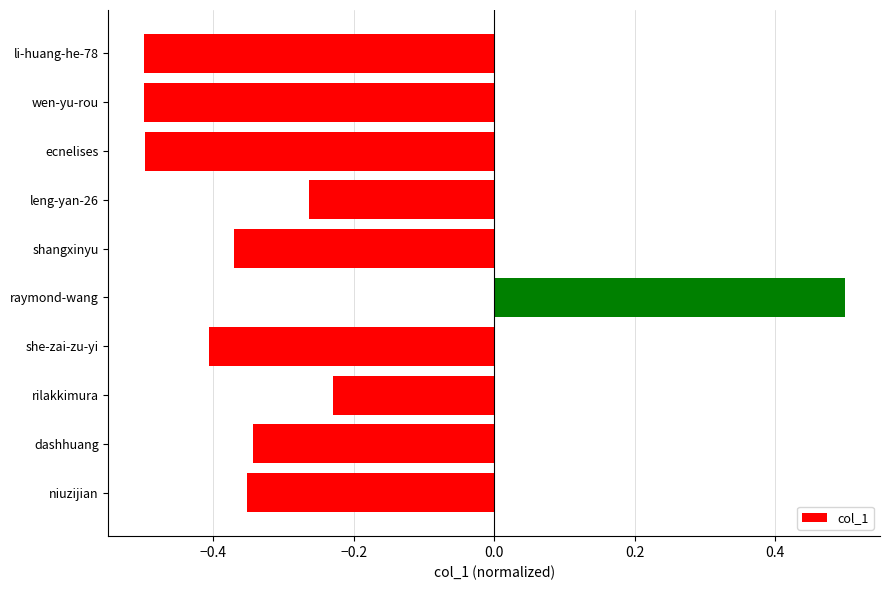

What is the difference between the second highest and second lowest values?

0.3